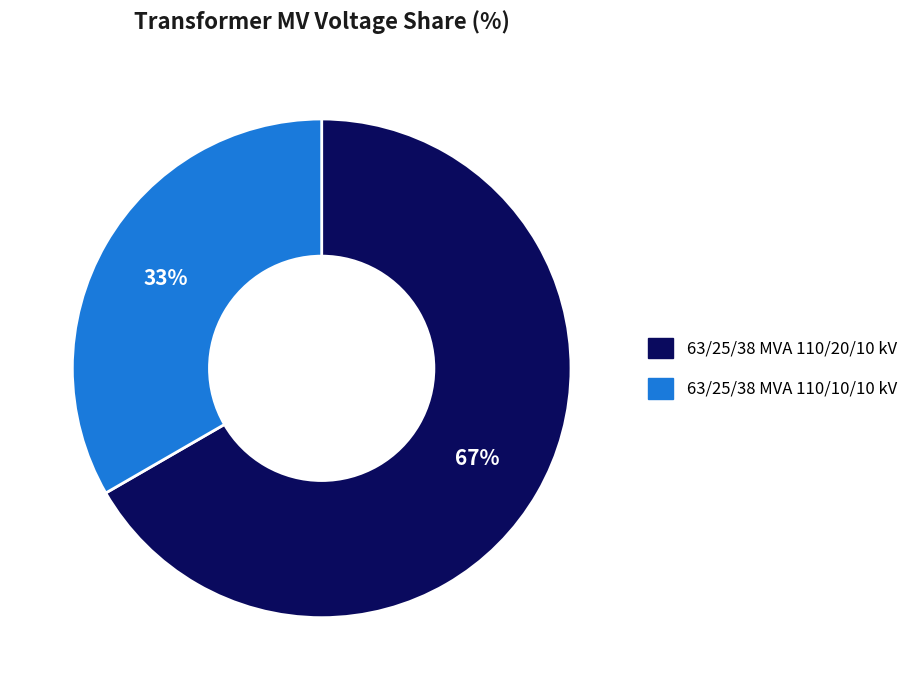

To the nearest percent, what is the average slice percentage?

50%